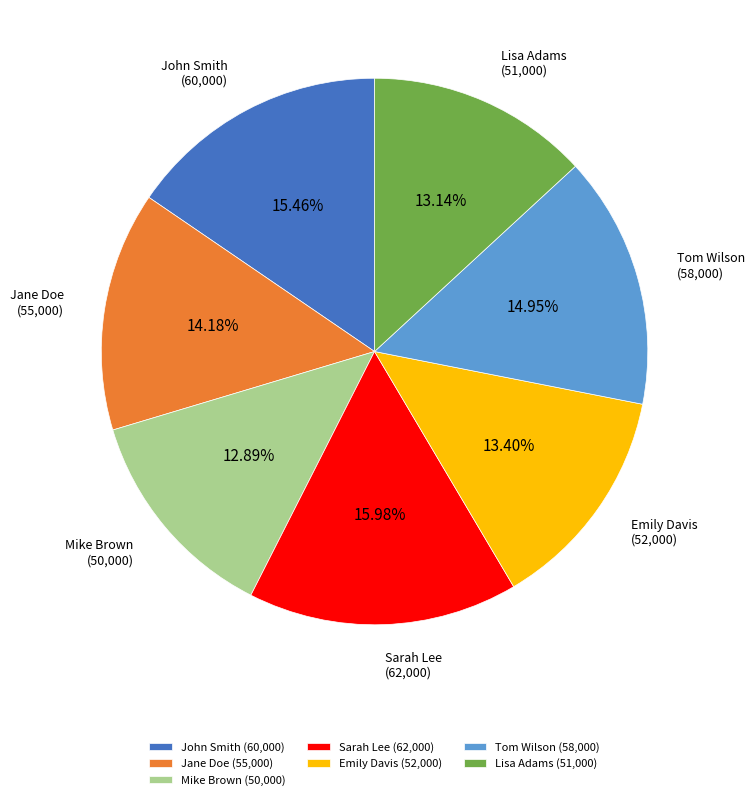

To the nearest percent, what is the average slice percentage?

14%